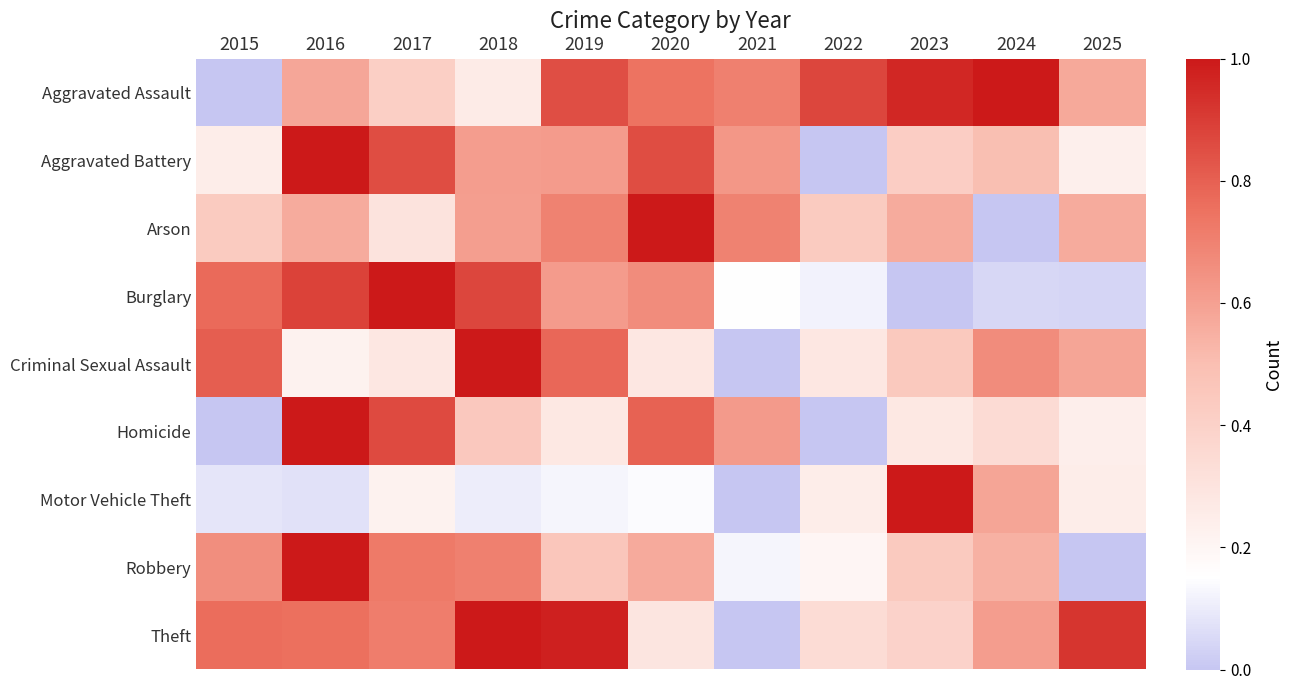

At how many categories does at least one series exceed 0?

11